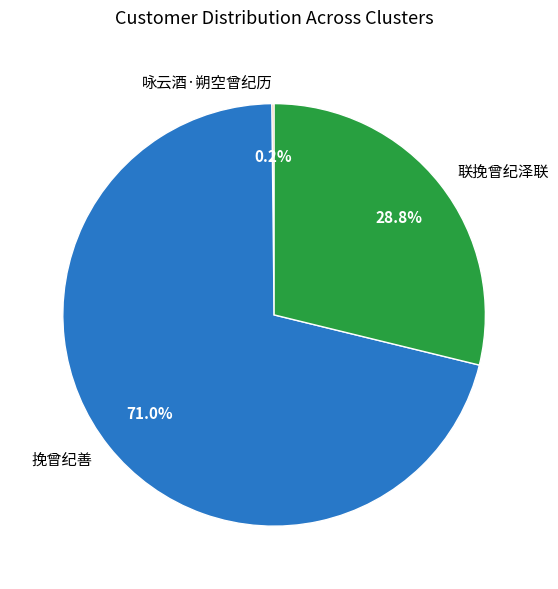

To the nearest percent, what is the average slice percentage?

33%